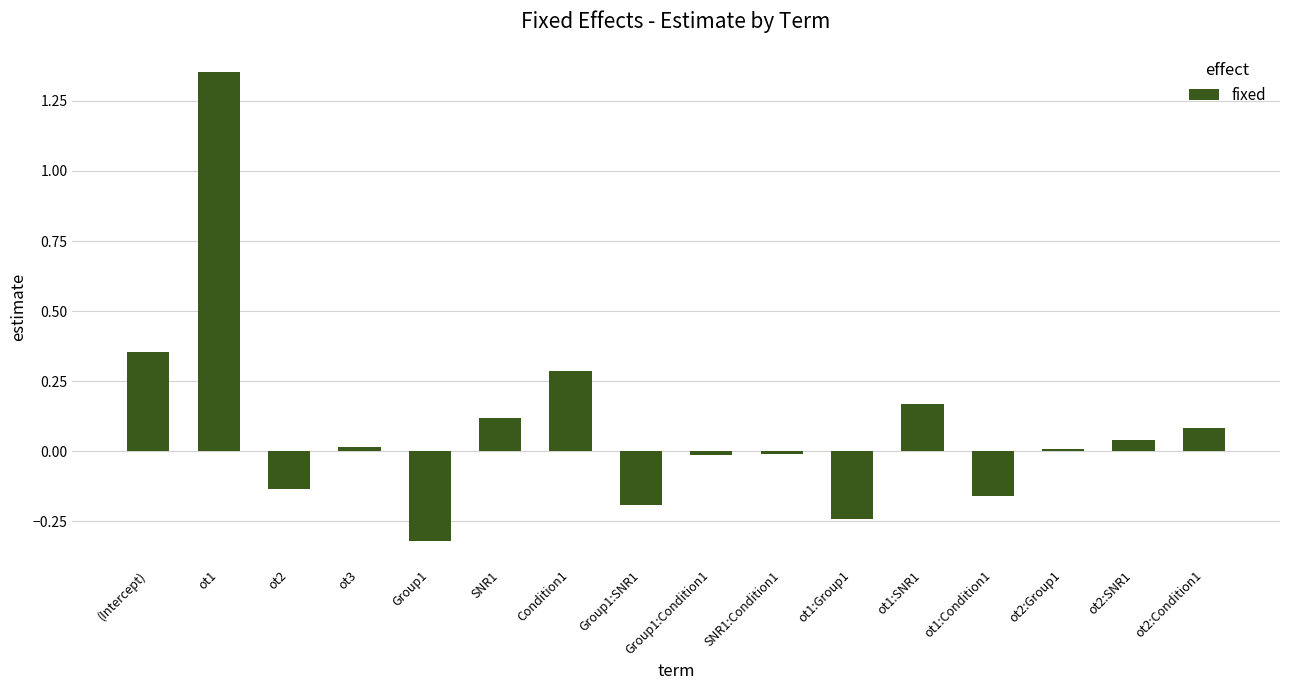

At which category does the chart reach its minimum across all series?

Group1